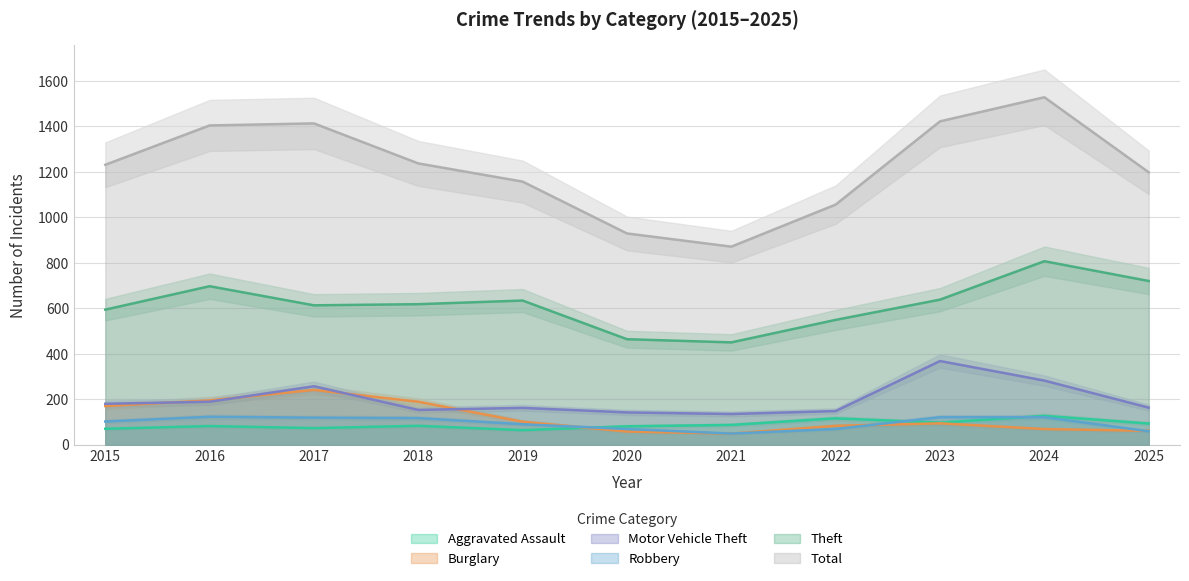

What is the total value across all series at 2021?

1641